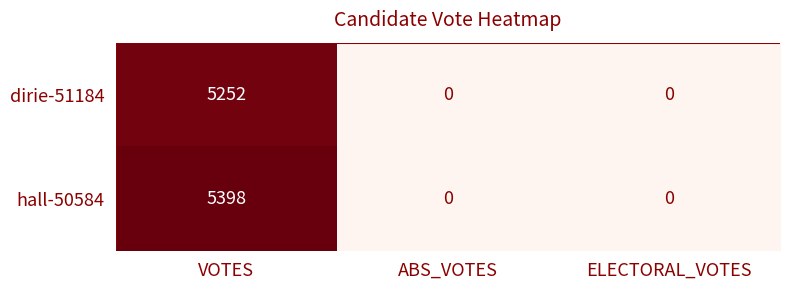

What is the total value across all series at VOTES?

10650